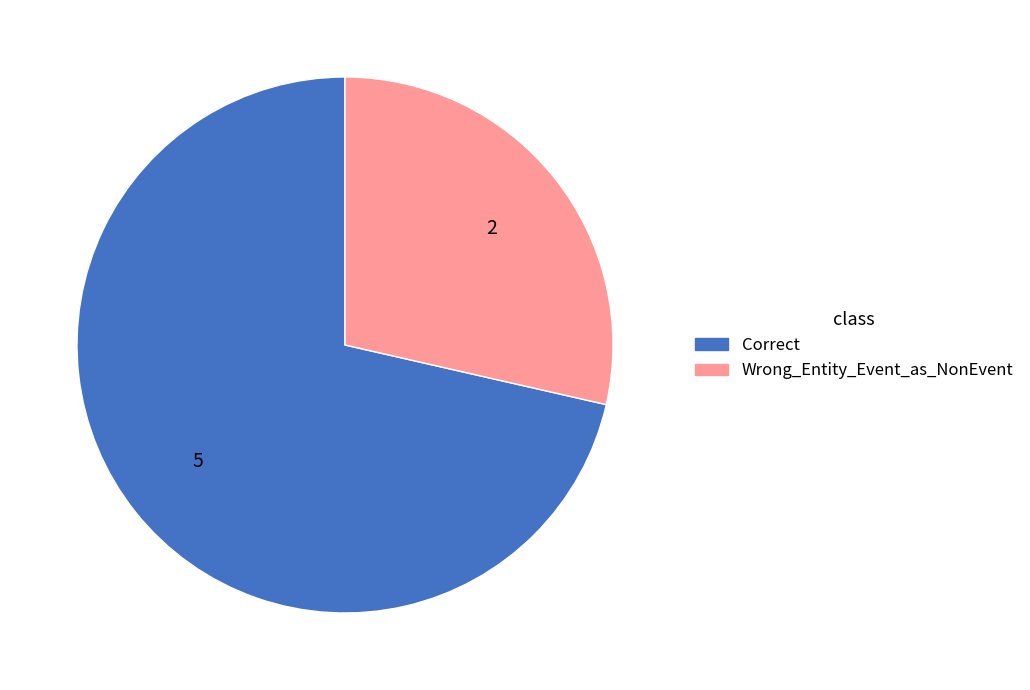

The Correct slice represents 63% of the pie. True or false?

False